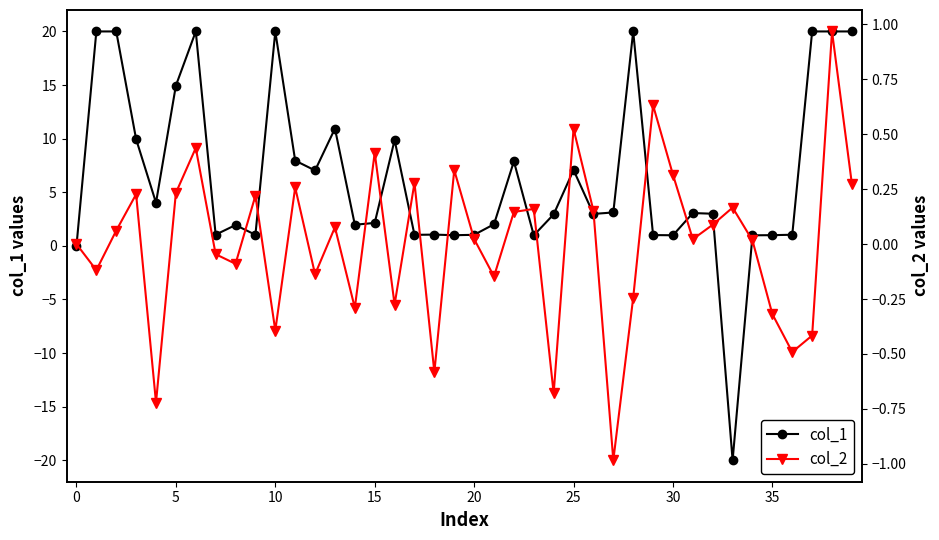

How many interior local valleys does the col_2 series have?

13